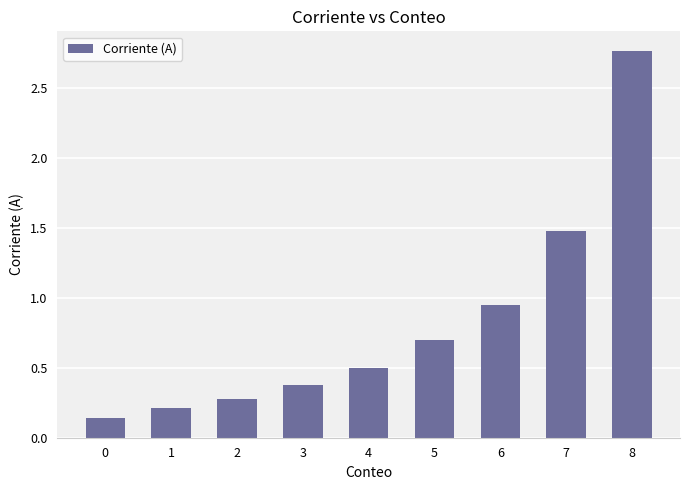

What is the value of the 2nd bar from the left?

0.2